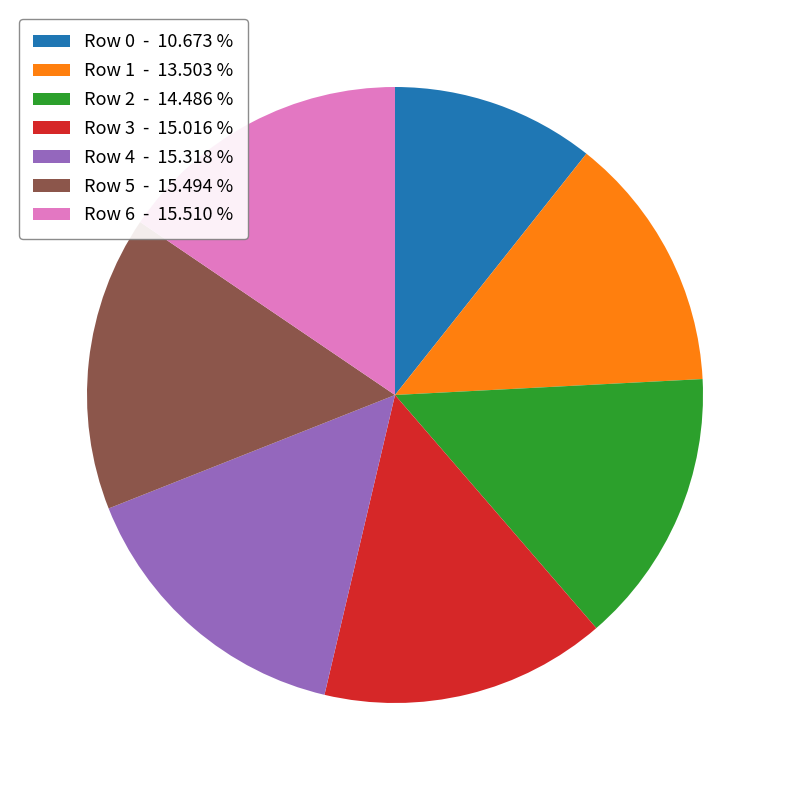

How many slices are in this pie chart?

7